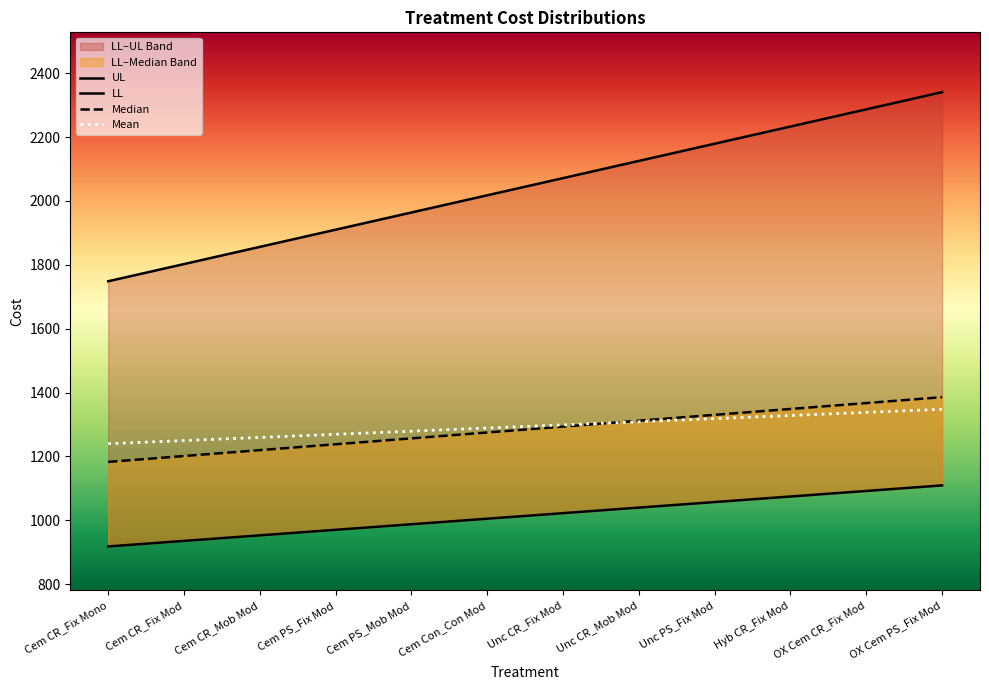

True or false: Mean has a value of 1347.9 at OX Cem PS_Fix Mod.

True